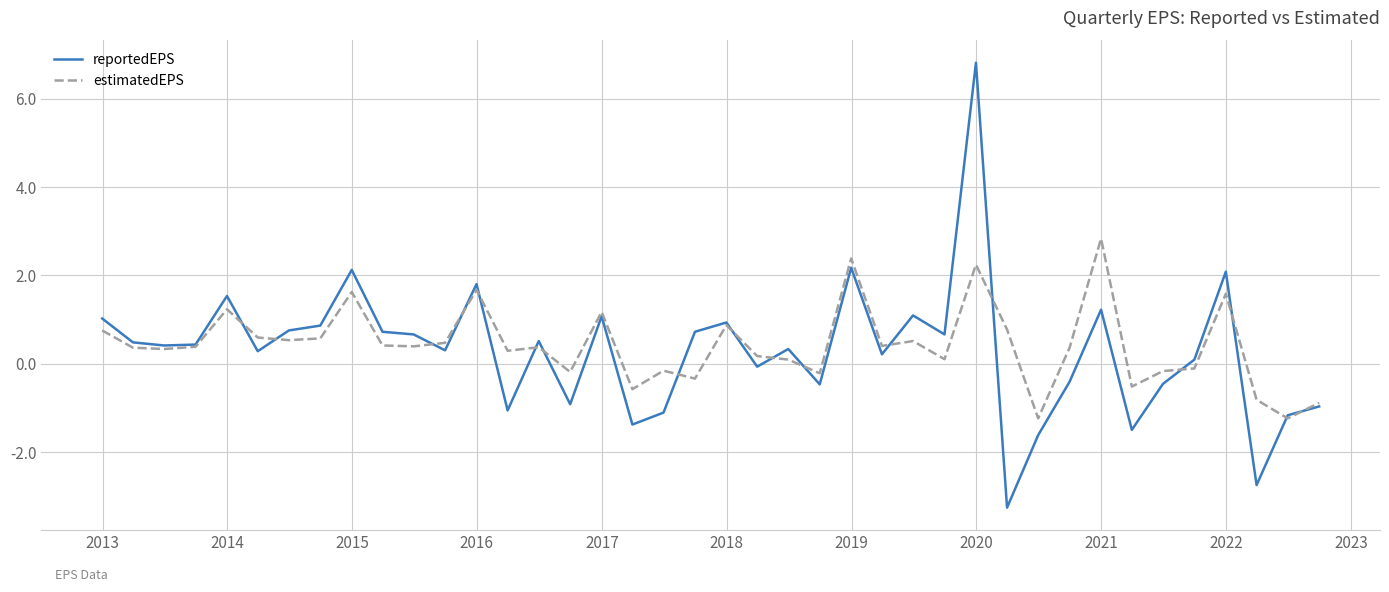

At how many categories does at least one series exceed 3?

1